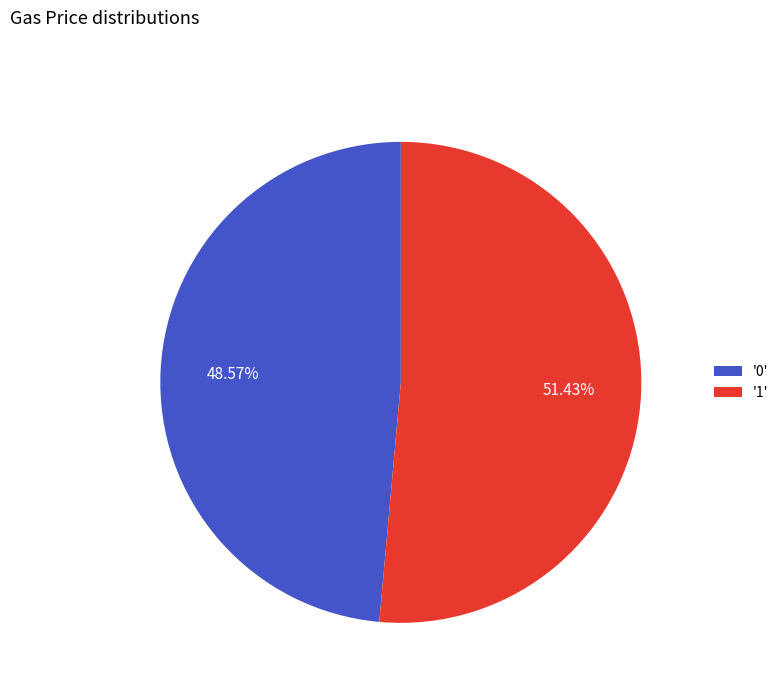

Between '1' and '0', which is larger?

'1'